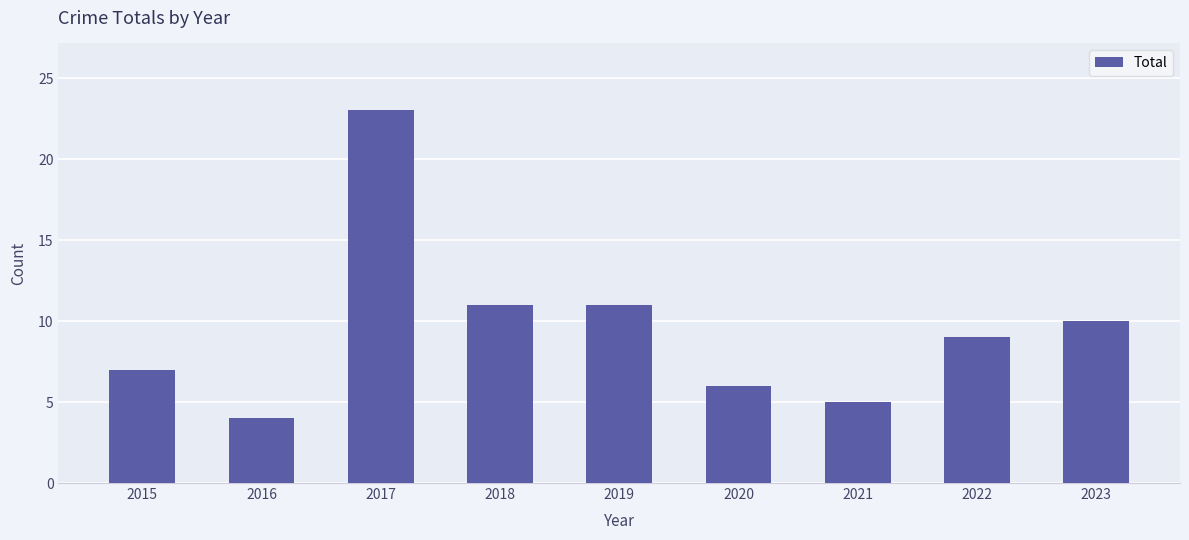

The chart shows a value of 4 at 2016. True or false?

True